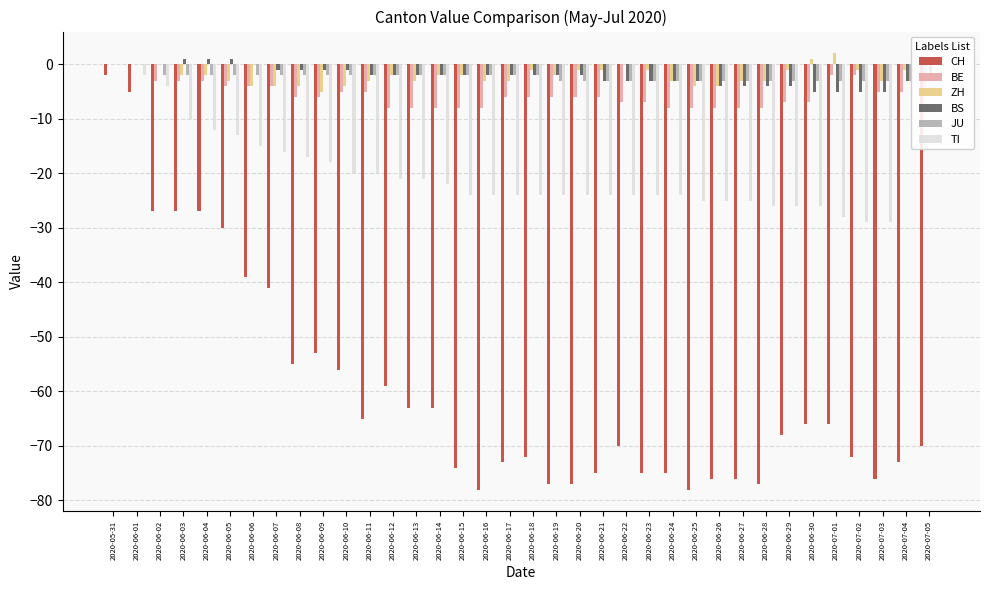

Reading right to left, list all the values displayed in this chart.

CH: 2020-07-05=-70	2020-07-04=-73	2020-07-03=-76	2020-07-02=-72	2020-07-01=-66	2020-06-30=-66	2020-06-29=-68	2020-06-28=-77	2020-06-27=-76	2020-06-26=-76	2020-06-25=-78	2020-06-24=-75	2020-06-23=-75	2020-06-22=-70	2020-06-21=-75	2020-06-20=-77	2020-06-19=-77	2020-06-18=-72	2020-06-17=-73	2020-06-16=-78	2020-06-15=-74	2020-06-14=-63	2020-06-13=-63	2020-06-12=-59	2020-06-11=-65	2020-06-10=-56	2020-06-09=-53	2020-06-08=-55	2020-06-07=-41	2020-06-06=-39	2020-06-05=-30	2020-06-04=-27	2020-06-03=-27	2020-06-02=-27	2020-06-01=-5	2020-05-31=-2
BE: 2020-07-05=-5	2020-07-04=-5	2020-07-03=-5	2020-07-02=-2	2020-07-01=-2	2020-06-30=-7	2020-06-29=-7	2020-06-28=-8	2020-06-27=-8	2020-06-26=-8	2020-06-25=-8	2020-06-24=-8	2020-06-23=-7	2020-06-22=-7	2020-06-21=-6	2020-06-20=-6	2020-06-19=-6	2020-06-18=-6	2020-06-17=-6	2020-06-16=-8	2020-06-15=-8	2020-06-14=-8	2020-06-13=-8	2020-06-12=-8	2020-06-11=-5	2020-06-10=-5	2020-06-09=-6	2020-06-08=-6	2020-06-07=-4	2020-06-06=-4	2020-06-05=-4	2020-06-04=-3	2020-06-03=-3	2020-06-02=-3	2020-06-01=0	2020-05-31=0
ZH: 2020-07-05=0	2020-07-04=-1	2020-07-03=-3	2020-07-02=-1	2020-07-01=2	2020-06-30=1	2020-06-29=-1	2020-06-28=-3	2020-06-27=-3	2020-06-26=-4	2020-06-25=-4	2020-06-24=-3	2020-06-23=-1	2020-06-22=0	2020-06-21=-1	2020-06-20=-1	2020-06-19=-2	2020-06-18=-1	2020-06-17=-3	2020-06-16=-3	2020-06-15=-2	2020-06-14=-2	2020-06-13=-3	2020-06-12=-2	2020-06-11=-3	2020-06-10=-4	2020-06-09=-5	2020-06-08=-4	2020-06-07=-4	2020-06-06=-4	2020-06-05=-3	2020-06-04=-2	2020-06-03=-2	2020-06-02=0	2020-06-01=0	2020-05-31=0
BS: 2020-07-05=-2	2020-07-04=-3	2020-07-03=-5	2020-07-02=-5	2020-07-01=-5	2020-06-30=-5	2020-06-29=-4	2020-06-28=-4	2020-06-27=-4	2020-06-26=-4	2020-06-25=-3	2020-06-24=-3	2020-06-23=-3	2020-06-22=-3	2020-06-21=-3	2020-06-20=-2	2020-06-19=-2	2020-06-18=-2	2020-06-17=-2	2020-06-16=-2	2020-06-15=-2	2020-06-14=-2	2020-06-13=-2	2020-06-12=-2	2020-06-11=-2	2020-06-10=-1	2020-06-09=-1	2020-06-08=-1	2020-06-07=-1	2020-06-06=0	2020-06-05=1	2020-06-04=1	2020-06-03=1	2020-06-02=0	2020-06-01=0	2020-05-31=0
JU: 2020-07-05=0	2020-07-04=-3	2020-07-03=-3	2020-07-02=-3	2020-07-01=-3	2020-06-30=-3	2020-06-29=-3	2020-06-28=-3	2020-06-27=-3	2020-06-26=-3	2020-06-25=-3	2020-06-24=-3	2020-06-23=-3	2020-06-22=-3	2020-06-21=-3	2020-06-20=-3	2020-06-19=-3	2020-06-18=-2	2020-06-17=-2	2020-06-16=-2	2020-06-15=-2	2020-06-14=-2	2020-06-13=-2	2020-06-12=-2	2020-06-11=-2	2020-06-10=-2	2020-06-09=-2	2020-06-08=-2	2020-06-07=-2	2020-06-06=-2	2020-06-05=-2	2020-06-04=-2	2020-06-03=-2	2020-06-02=-2	2020-06-01=0	2020-05-31=0
TI: 2020-07-05=0	2020-07-04=0	2020-07-03=-29	2020-07-02=-29	2020-07-01=-28	2020-06-30=-26	2020-06-29=-26	2020-06-28=-26	2020-06-27=-25	2020-06-26=-25	2020-06-25=-25	2020-06-24=-24	2020-06-23=-24	2020-06-22=-24	2020-06-21=-24	2020-06-20=-24	2020-06-19=-24	2020-06-18=-24	2020-06-17=-24	2020-06-16=-24	2020-06-15=-24	2020-06-14=-22	2020-06-13=-21	2020-06-12=-21	2020-06-11=-20	2020-06-10=-20	2020-06-09=-18	2020-06-08=-17	2020-06-07=-16	2020-06-06=-15	2020-06-05=-13	2020-06-04=-12	2020-06-03=-10	2020-06-02=-4	2020-06-01=-2	2020-05-31=0